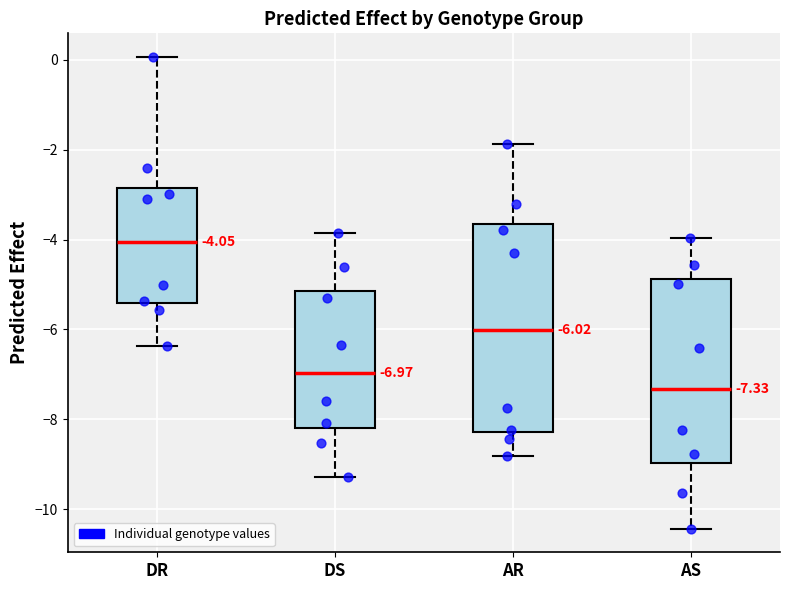

Comparing the boxes themselves (not the whiskers), which one is the tallest?

AR